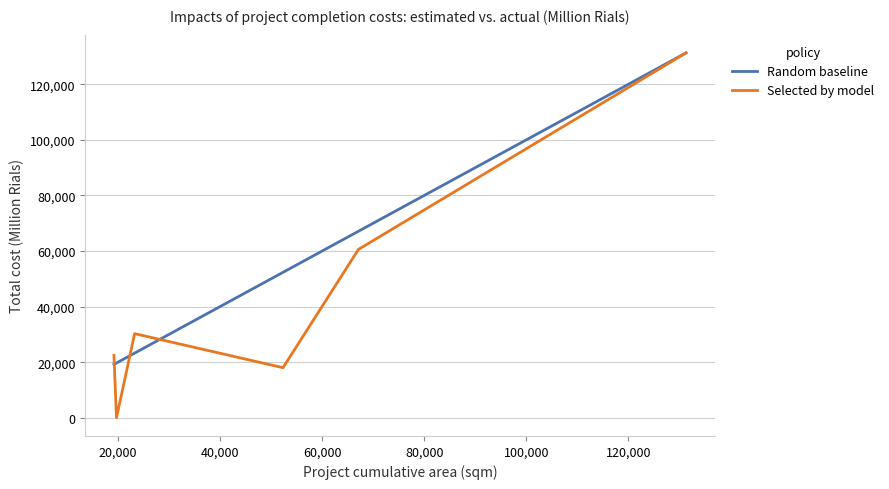

Count the number of categories in the chart.

6